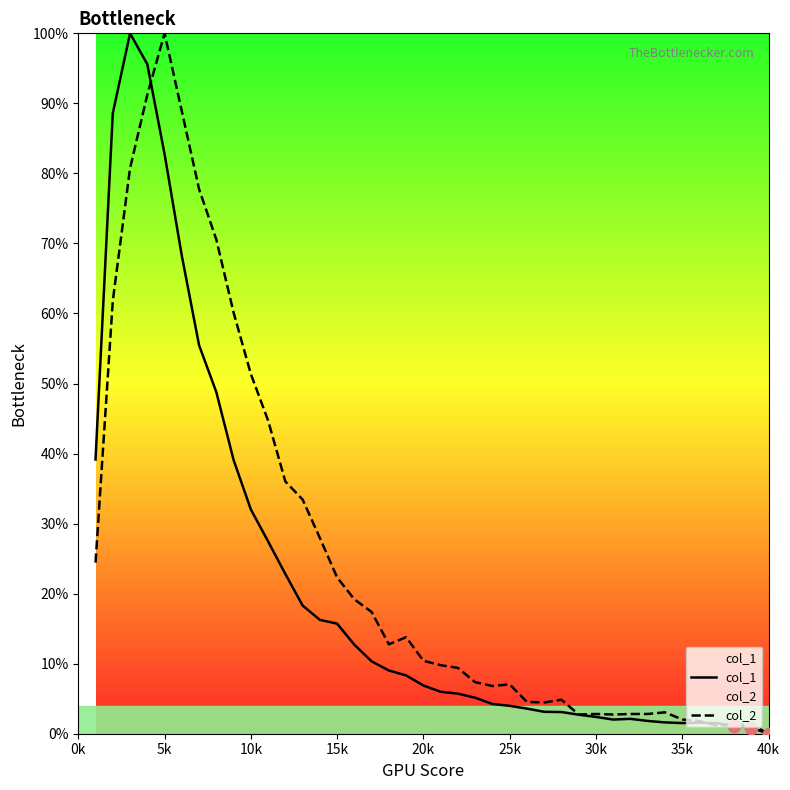

At how many categories does at least one series exceed 51?

9